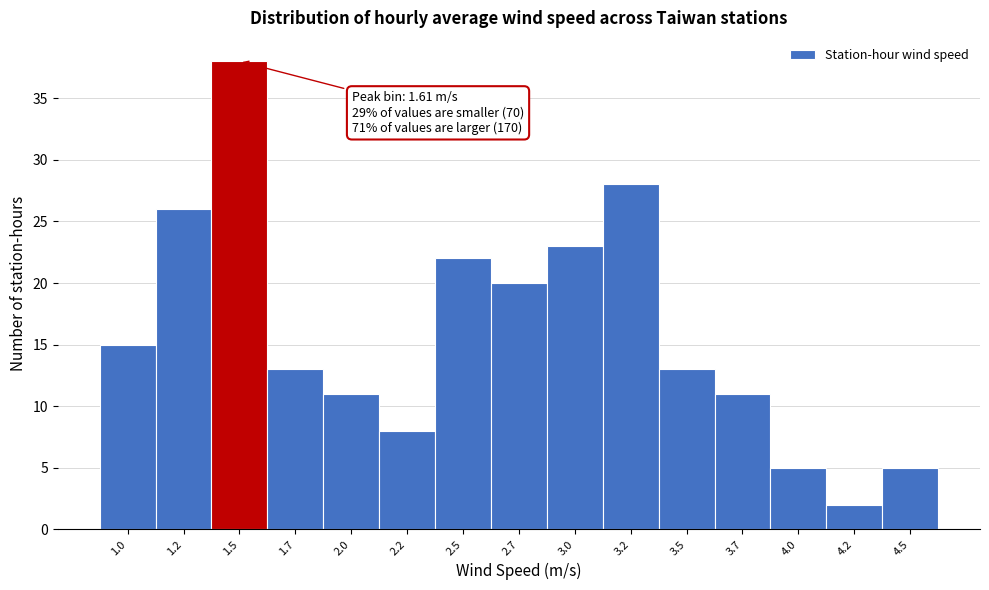

Reading left to right, transcribe all the data shown in this chart.

1.0=15	1.2=26	1.5=38	1.7=13	2.0=11	2.2=8	2.5=22	2.7=20	3.0=23	3.2=28	3.5=13	3.7=11	4.0=5	4.2=2	4.5=5